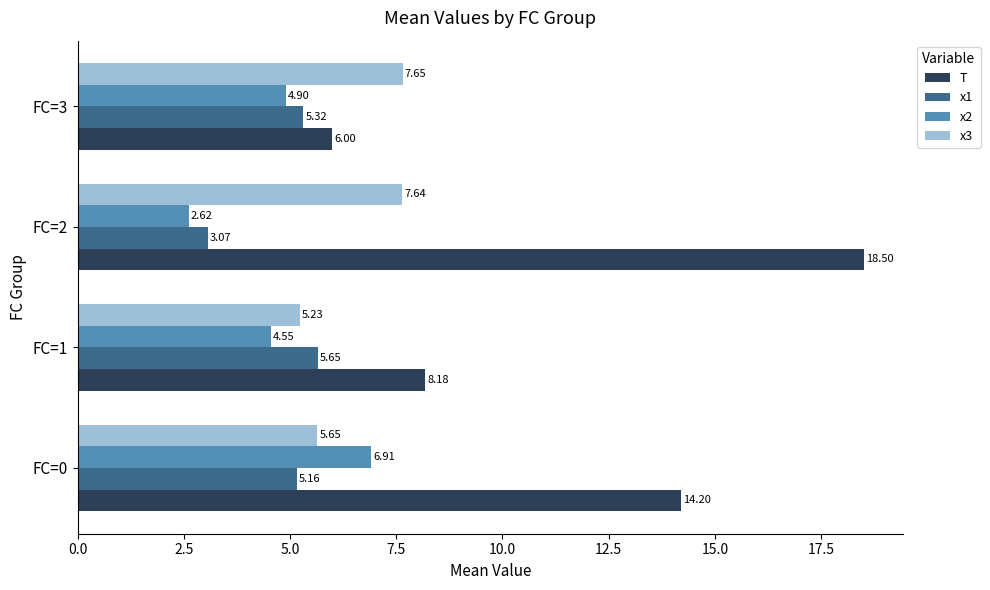

How many series are shown in this chart?

4